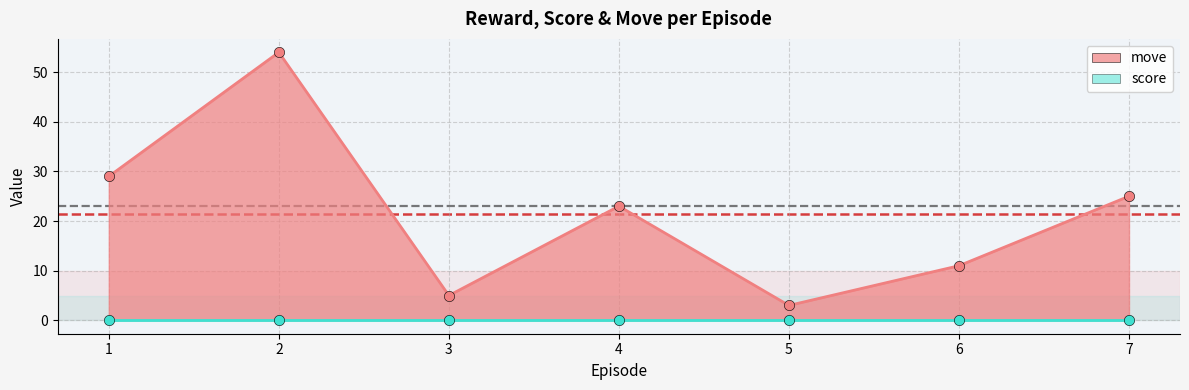

Which has a higher value, 3 or 5?

3